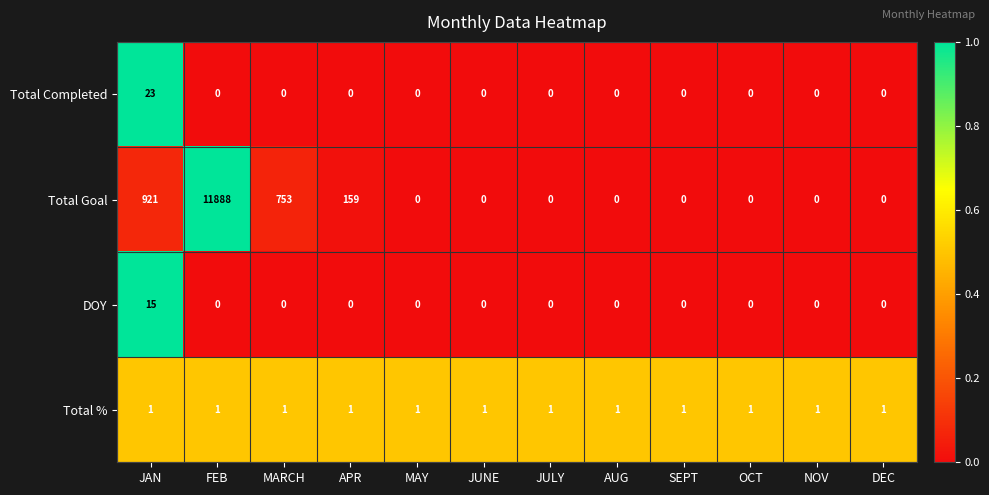

The value of Total % at DEC is 0. True or false?

False